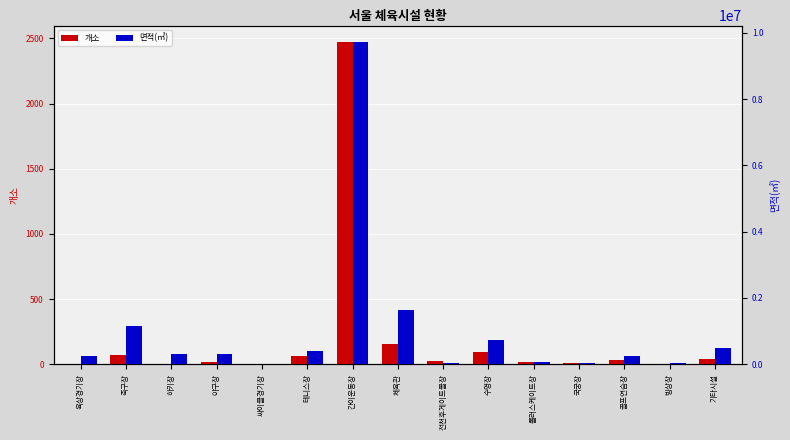

How many bars are there in total?

30